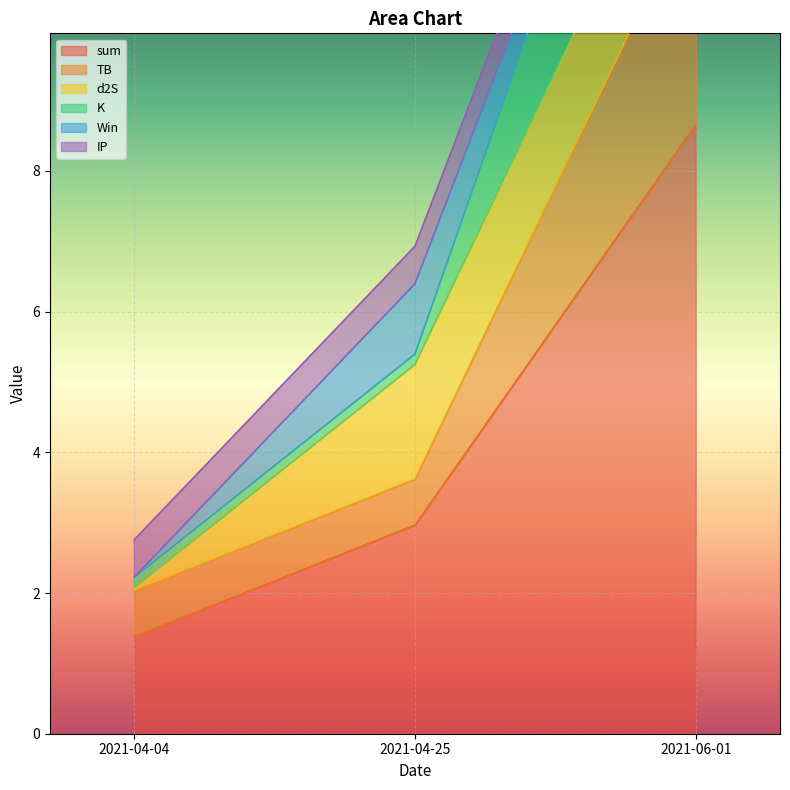

What is the label of the 3rd point from the left?

2021-06-01